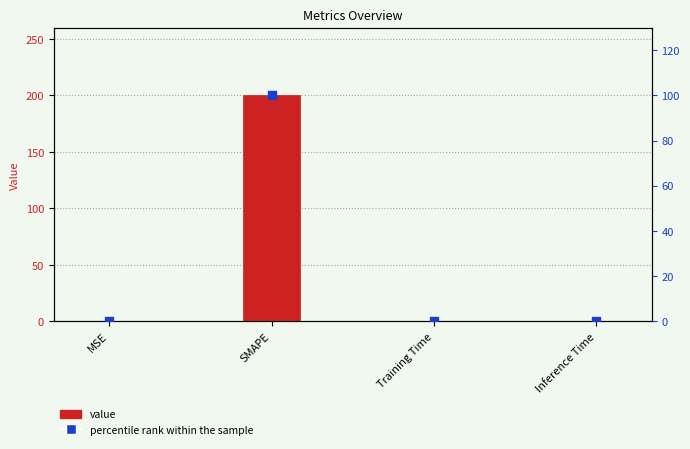

At which category is the sum across all series the highest?

SMAPE